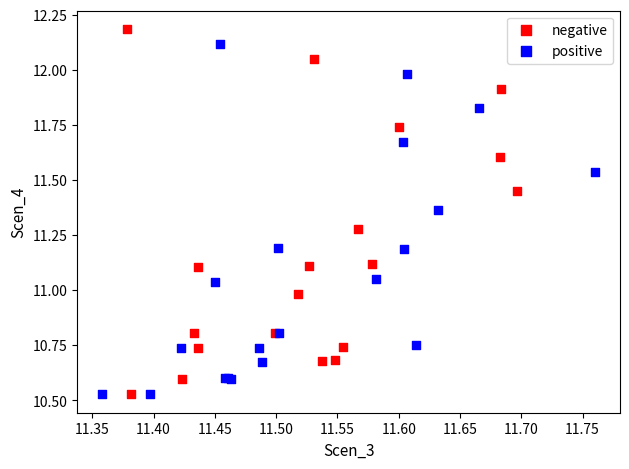

Which series has the widest spread of Y values?

negative